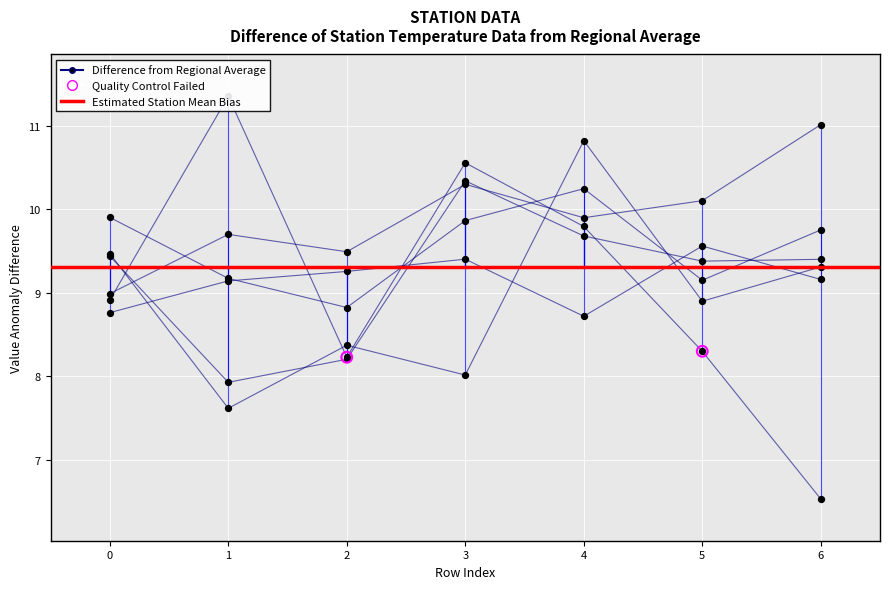

Which series contains the lowest Y value?

3